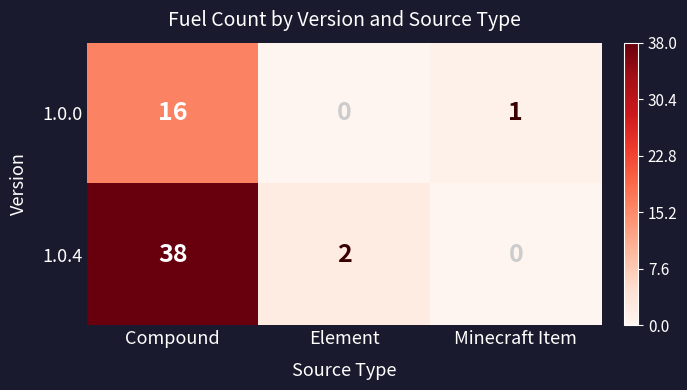

What is the total value across all series at Compound?

54